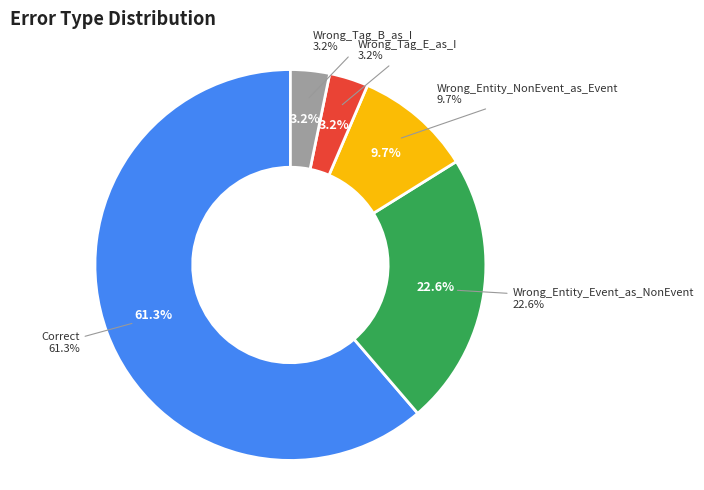

Does Wrong_Entity_Event_as_NonEvent represent more than half of the total?

No